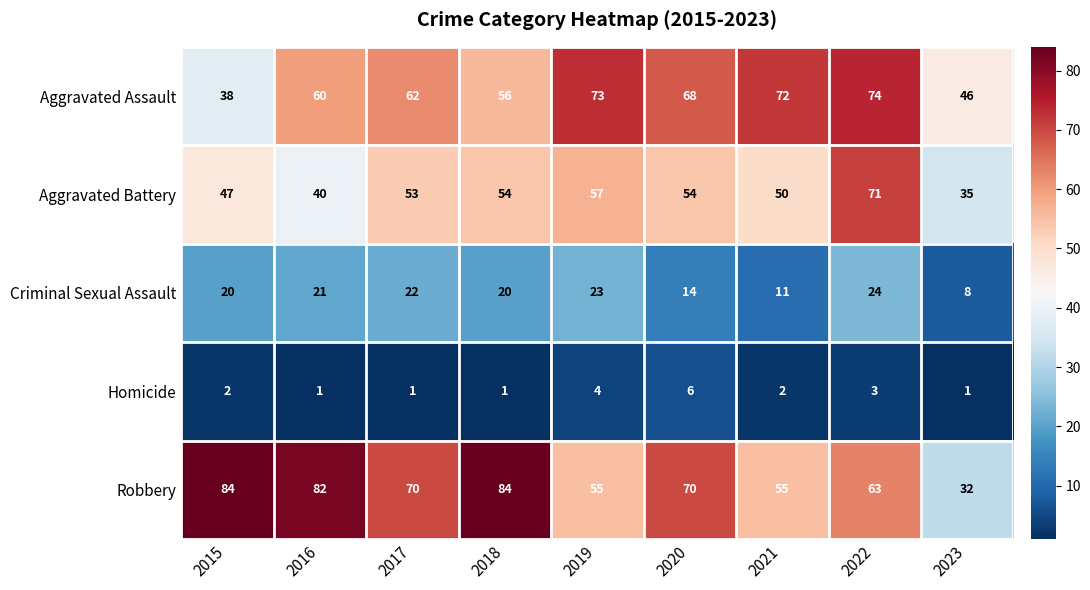

How many data points does each series have?

9